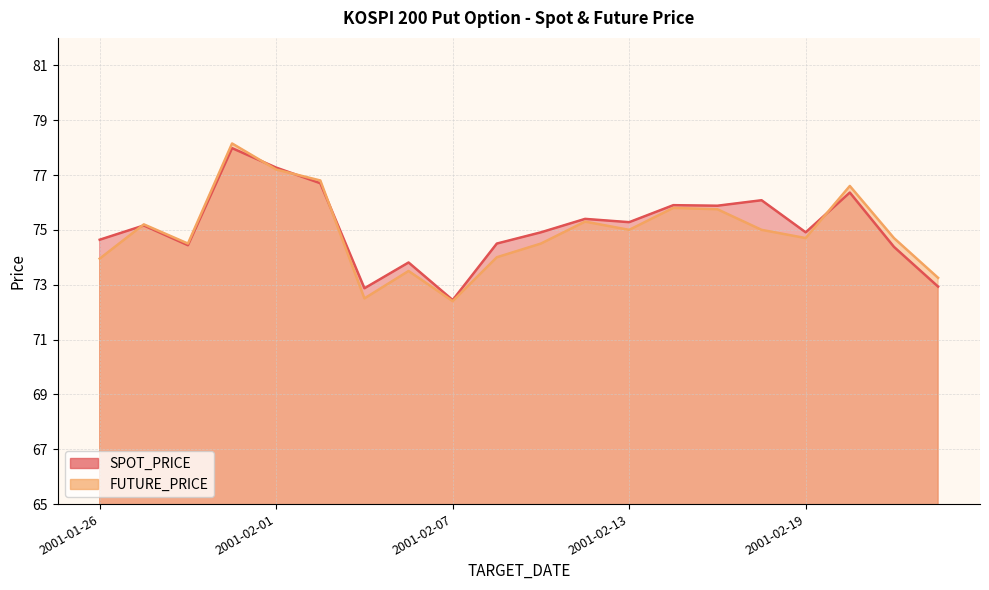

Which series has the largest range (max minus min)?

FUTURE_PRICE